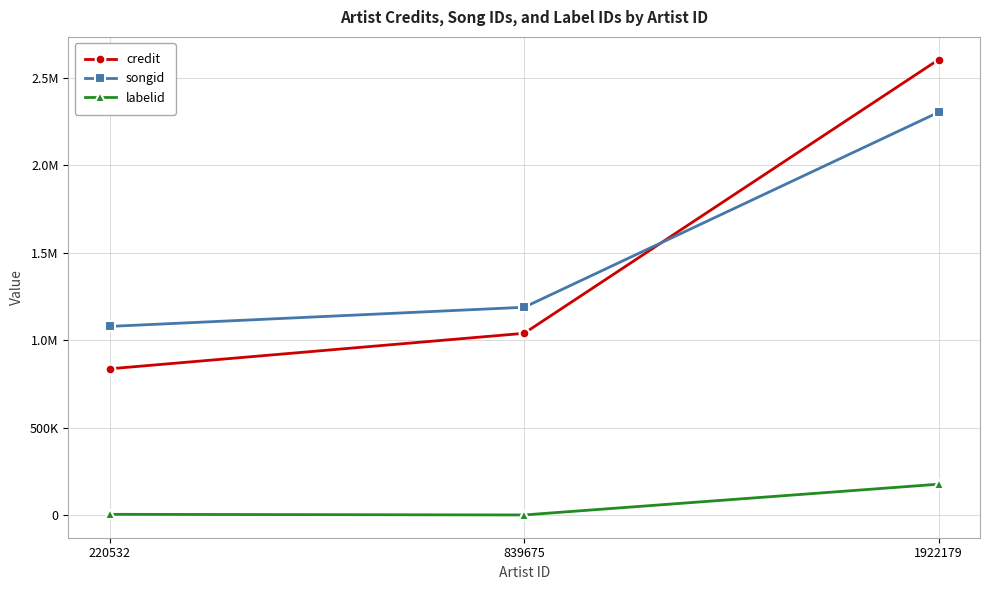

Which series has the largest range (max minus min)?

credit